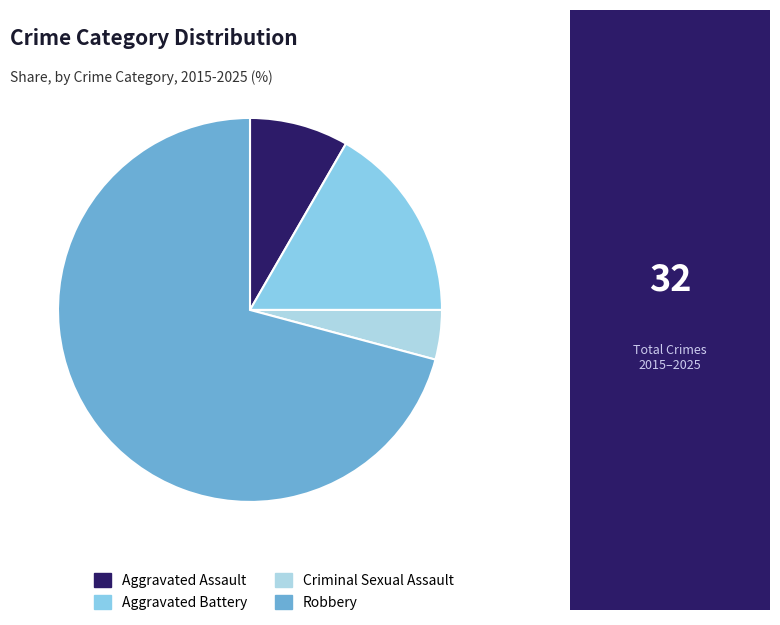

Which category accounts for the majority?

Robbery